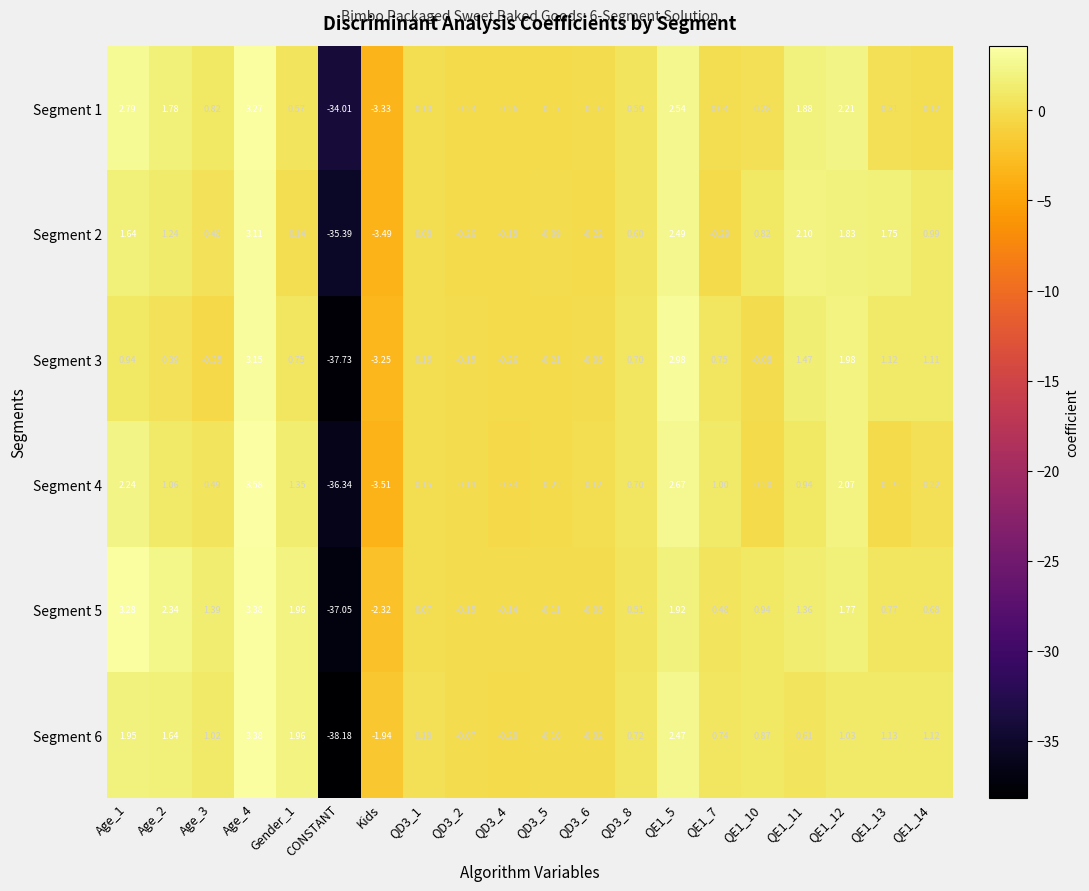

Count the number of data series in this chart.

6